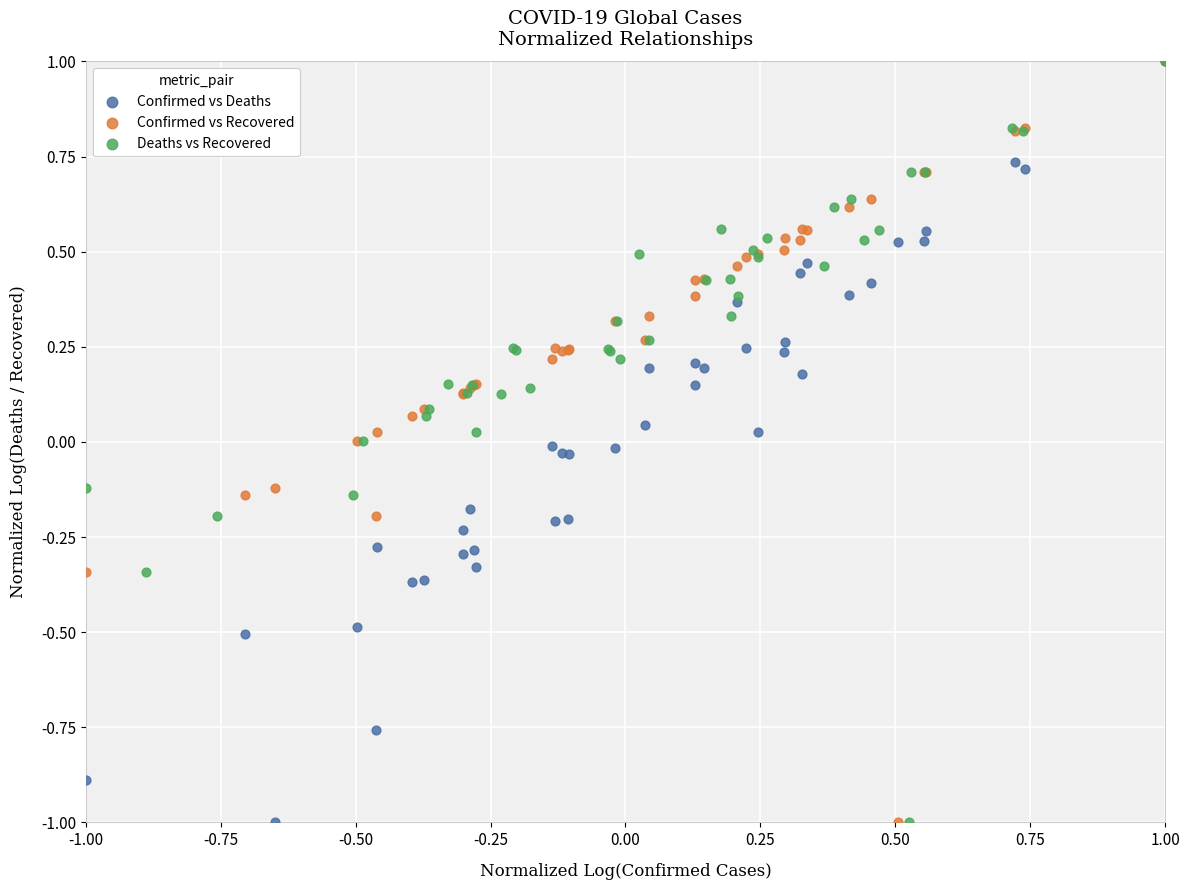

What are all the series names shown in the legend?

Confirmed vs Deaths, Confirmed vs Recovered, Deaths vs Recovered